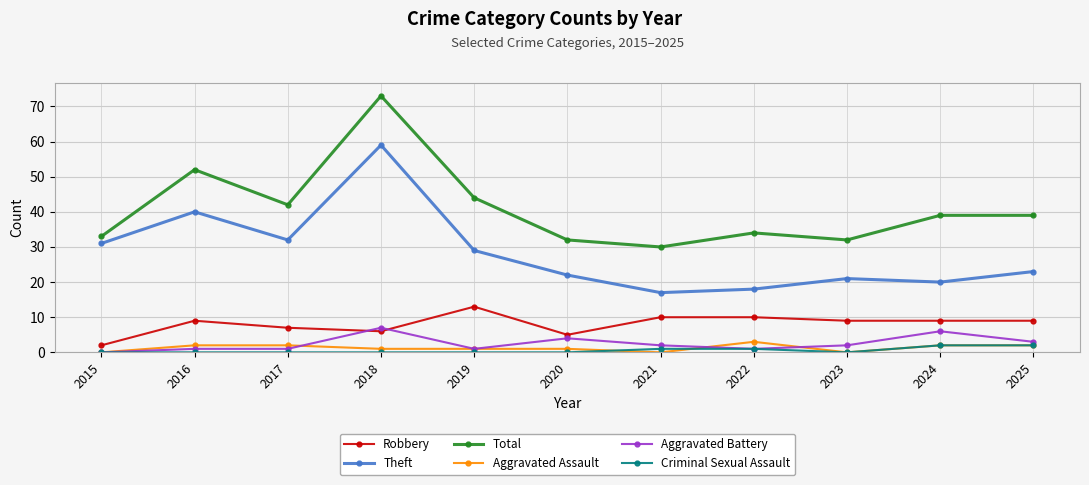

True or false: Criminal Sexual Assault and Total cross at least once.

False